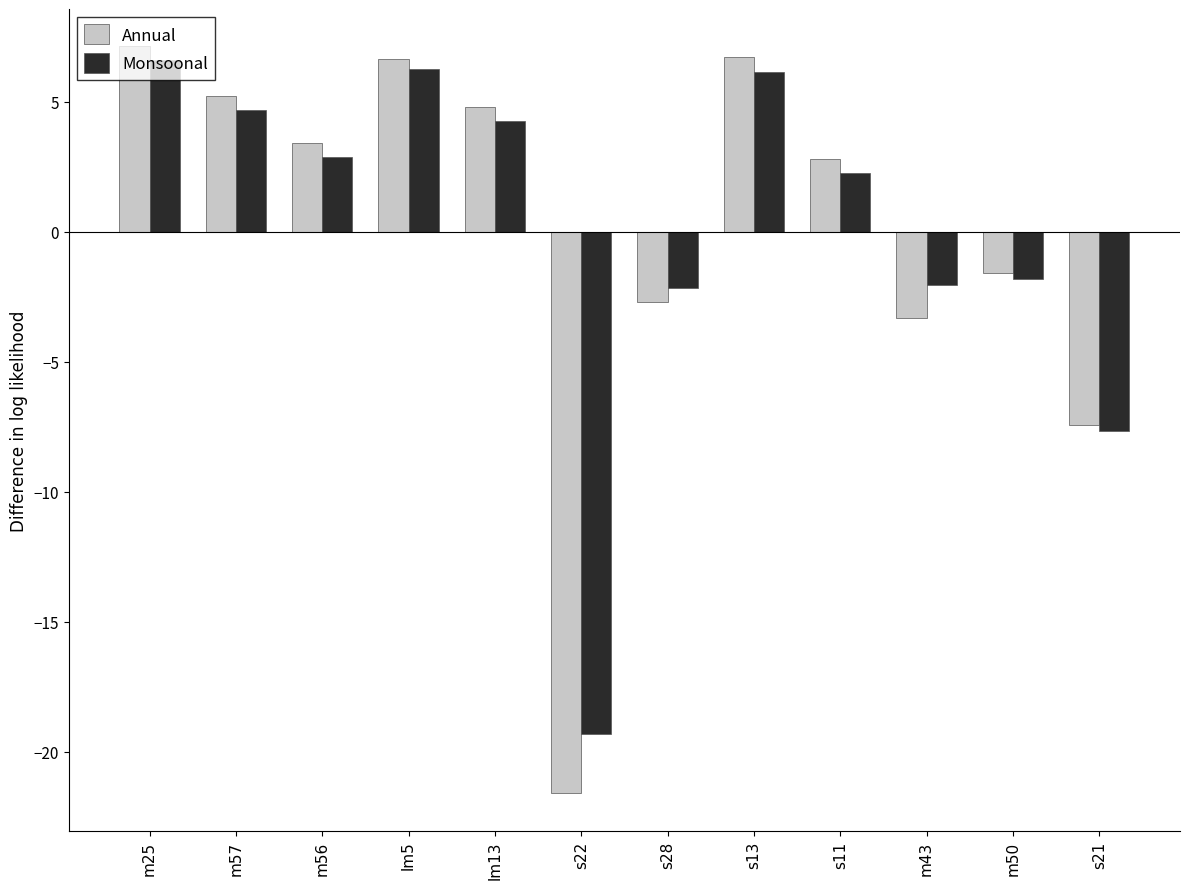

What are all the series names shown in the legend?

Annual, Monsoonal